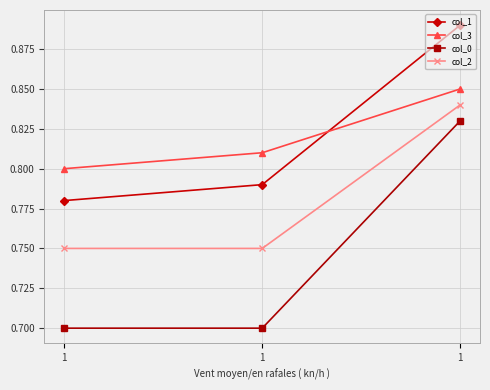

What are all the series names shown in the legend?

col_1, col_3, col_0, col_2